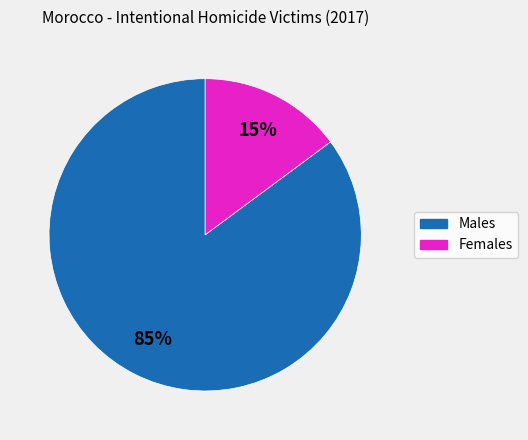

The Males slice represents 85% of the pie. True or false?

True